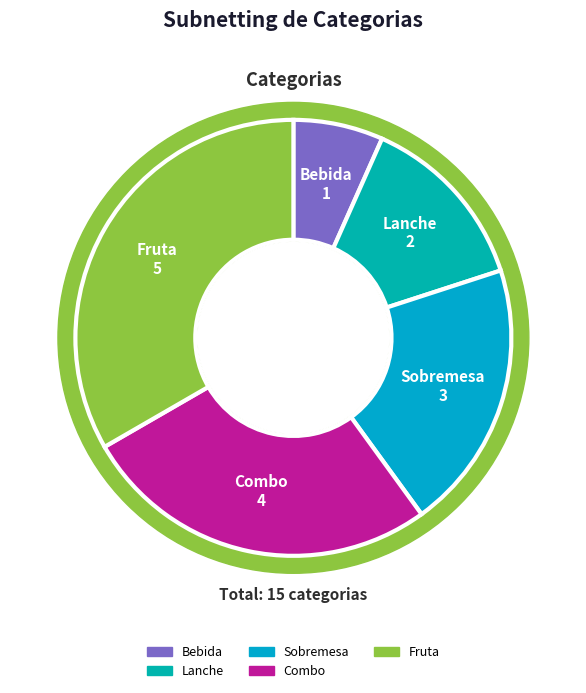

To the nearest percent, what portion does Bebida represent?

7%